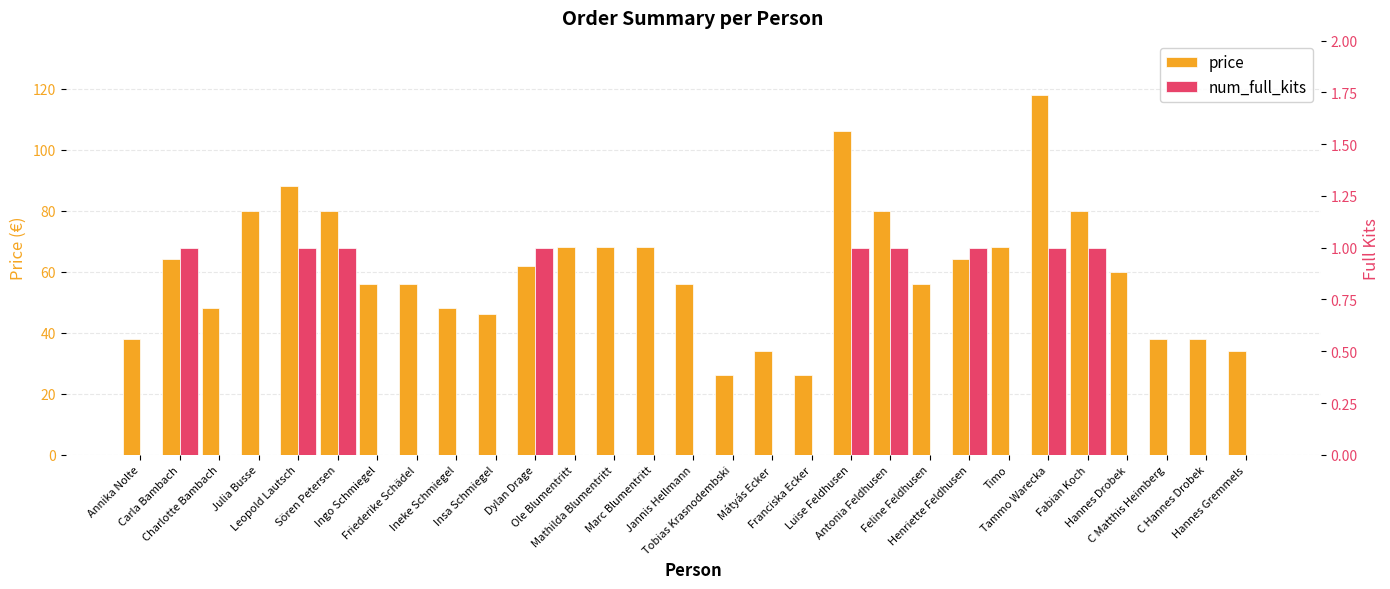

Reading left to right, transcribe all the data shown in this chart.

price: Annika Nolte=38	Carla Bambach=64	Charlotte Bambach=48	Julia Busse=80	Leopold Lautsch=88	Sören Petersen=80	Ingo Schmiegel=56	Friederike Schädel=56	Ineke Schmiegel=48	Insa Schmiegel=46	Dylan Drage=62	Ole Blumentritt=68	Mathilda Blumentritt=68	Marc Blumentritt=68	Jannis Hellmann=56	Tobias Krasnodembski=26	Mátyás Ecker=34	Franciska Ecker=26	Luise Feldhusen=106	Antonia Feldhusen=80	Feline Feldhusen=56	Henriette Feldhusen=64	Timo=68	Tammo Warecka=118	Fabian Koch=80	Hannes Drobek=60	C Matthis Heimberg=38	C Hannes Drobek=38	Hannes Gremmels=34
num_full_kits: Annika Nolte=0	Carla Bambach=1	Charlotte Bambach=0	Julia Busse=0	Leopold Lautsch=1	Sören Petersen=1	Ingo Schmiegel=0	Friederike Schädel=0	Ineke Schmiegel=0	Insa Schmiegel=0	Dylan Drage=1	Ole Blumentritt=0	Mathilda Blumentritt=0	Marc Blumentritt=0	Jannis Hellmann=0	Tobias Krasnodembski=0	Mátyás Ecker=0	Franciska Ecker=0	Luise Feldhusen=1	Antonia Feldhusen=1	Feline Feldhusen=0	Henriette Feldhusen=1	Timo=0	Tammo Warecka=1	Fabian Koch=1	Hannes Drobek=0	C Matthis Heimberg=0	C Hannes Drobek=0	Hannes Gremmels=0